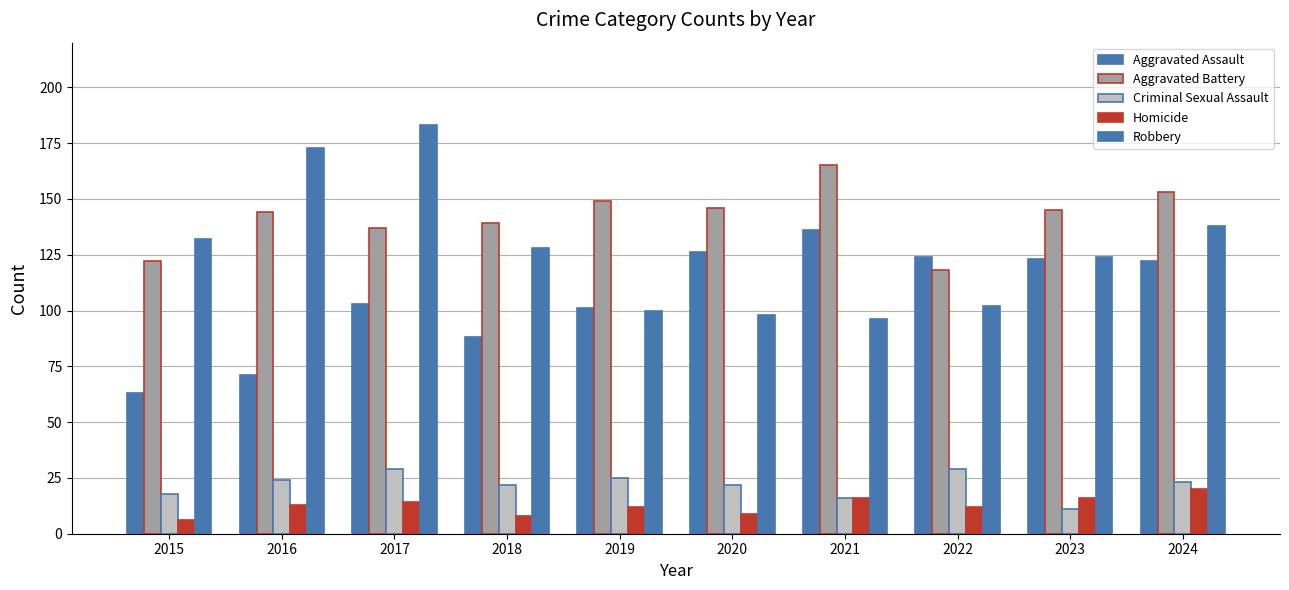

Rank the series by their maximum value, from lowest to highest.

Homicide, Criminal Sexual Assault, Aggravated Assault, Aggravated Battery, Robbery